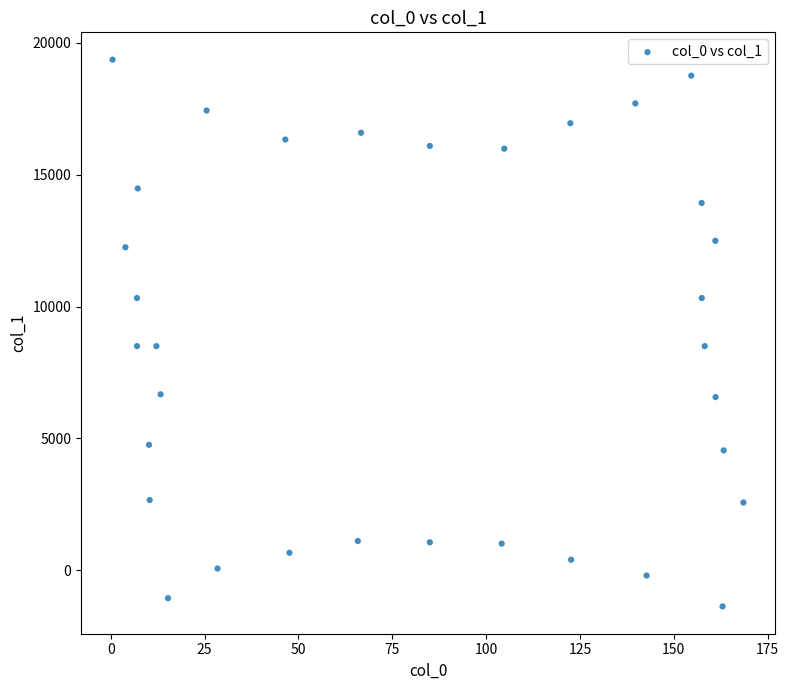

What is the range of X values (max minus min)?

168.1